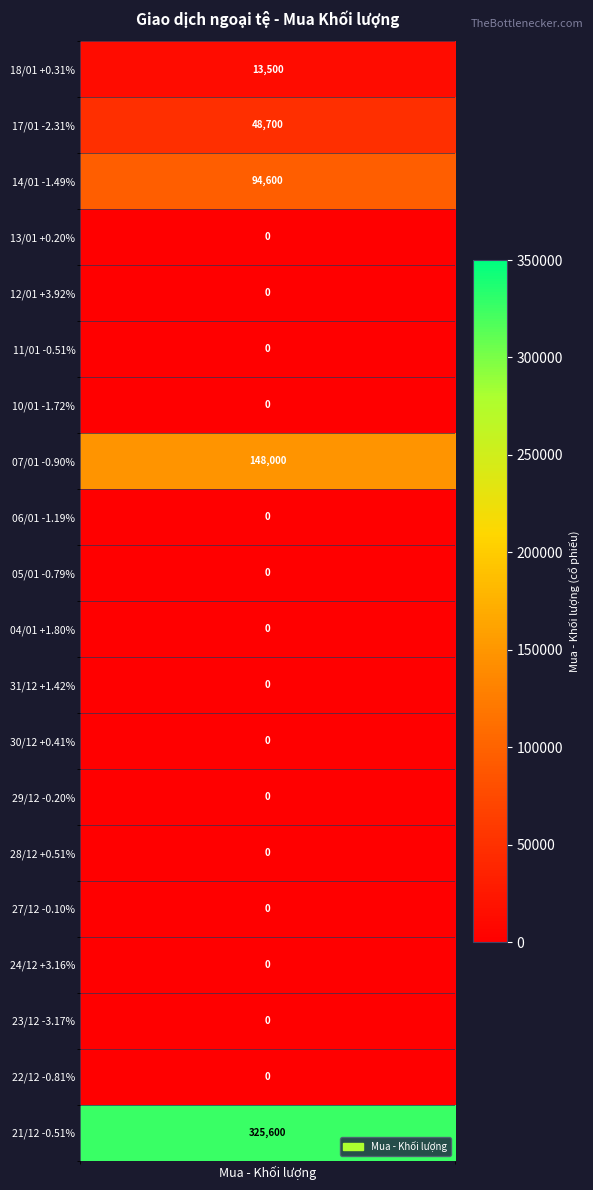

Reading left to right, what are all the values shown in this chart?

13500	48700	94600	0	0	0	0	148000	0	0	0	0	0	0	0	0	0	0	0	325600